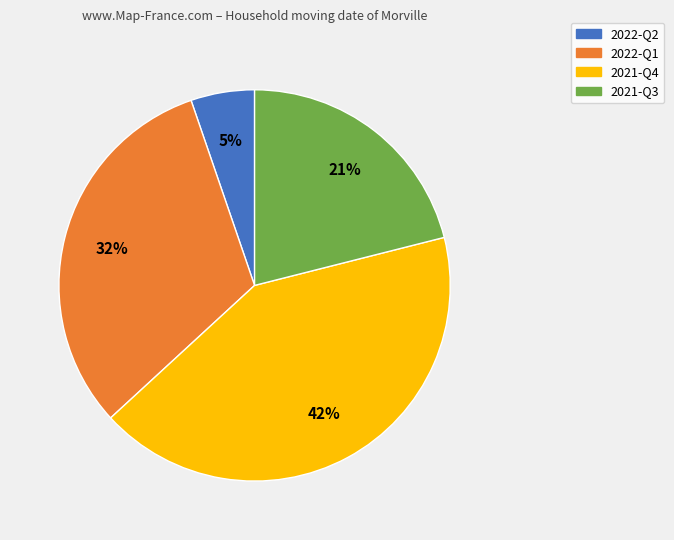

The 2022-Q2 slice represents 5% of the pie. True or false?

True